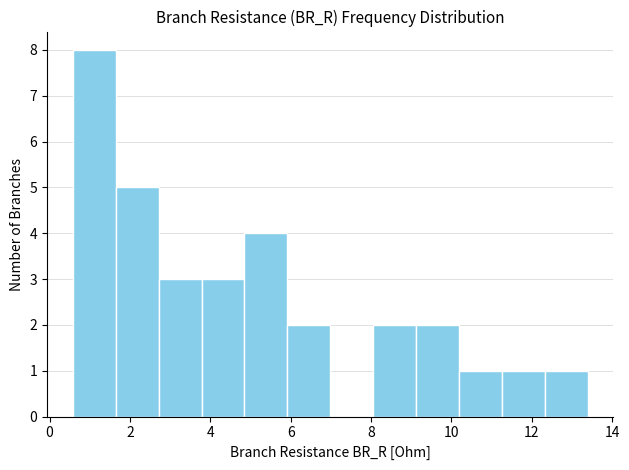

Reading left to right, transcribe this chart: for each bar, give the range it covers on the x-axis and its height. Neither the bar edges nor the heights are printed on the chart, so give them approximately, as read against the axes.

0.6 to 1.6: 8
1.6 to 2.8: 5
2.8 to 3.8: 3
3.8 to 4.8: 3
4.8 to 6.0: 4
6.0 to 7.0: 2
7.0 to 8.0: 0
8.0 to 9.2: 2
9.2 to 10.2: 2
10.2 to 11.2: 1
11.2 to 12.4: 1
12.4 to 13.4: 1